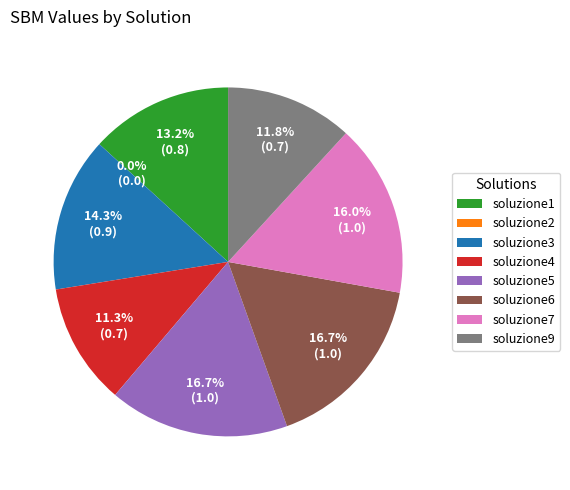

Is there a majority slice in this chart?

No